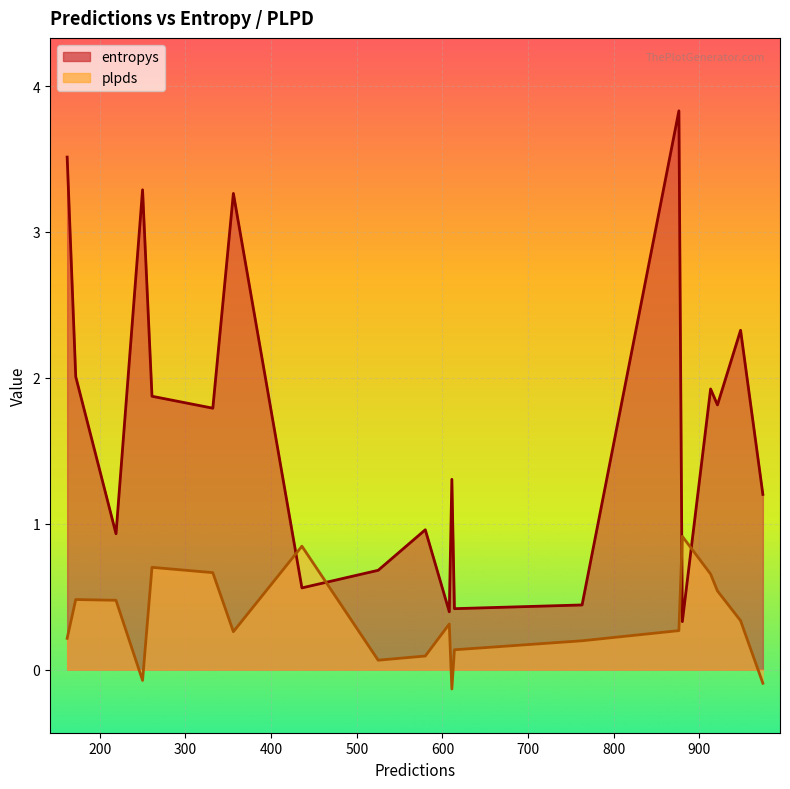

How many intersections are there between plpds and entropys?

4